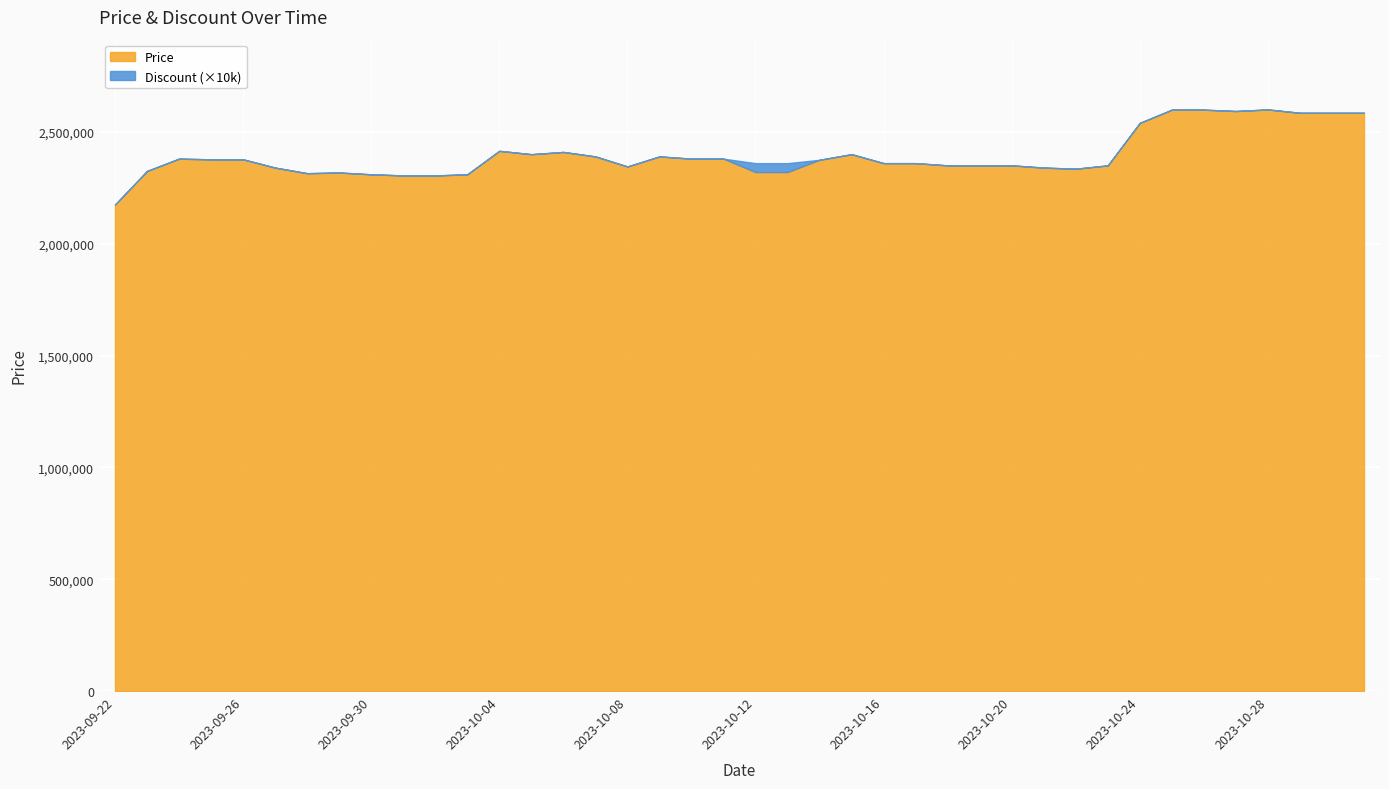

Which has a higher value, 2023-10-08 or 2023-10-26?

2023-10-26